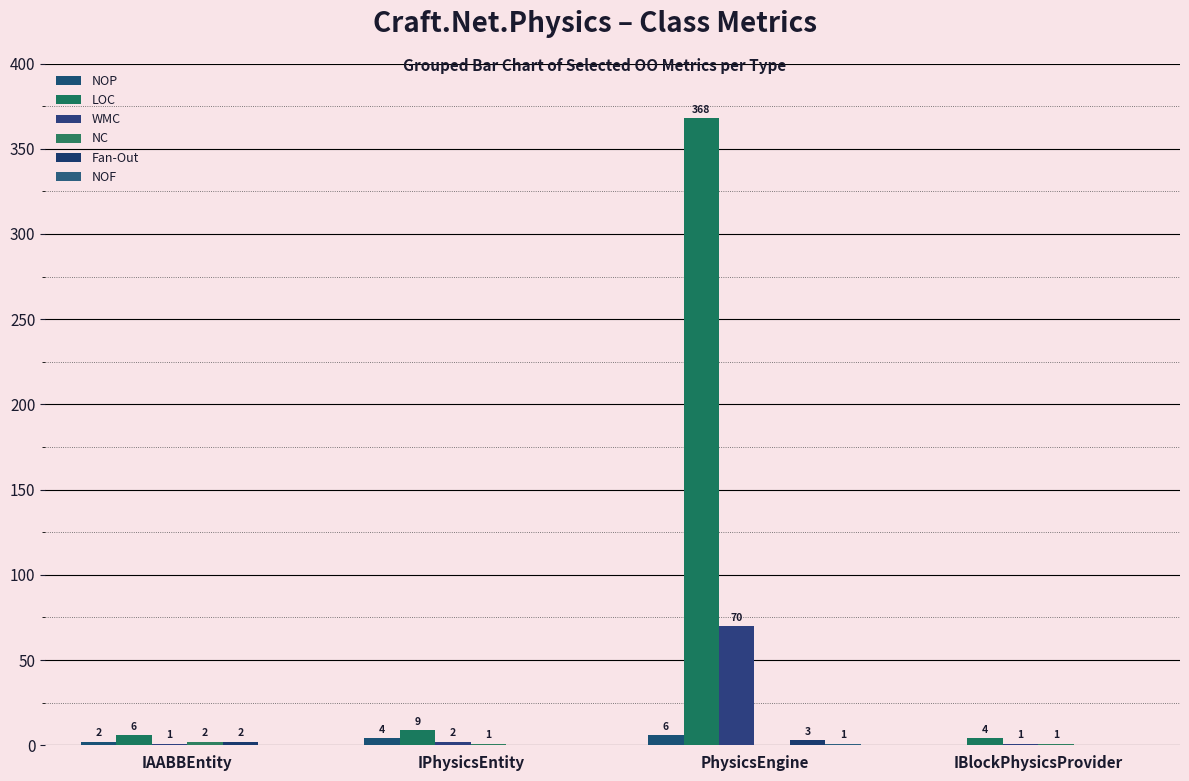

Are the bars horizontal?

No